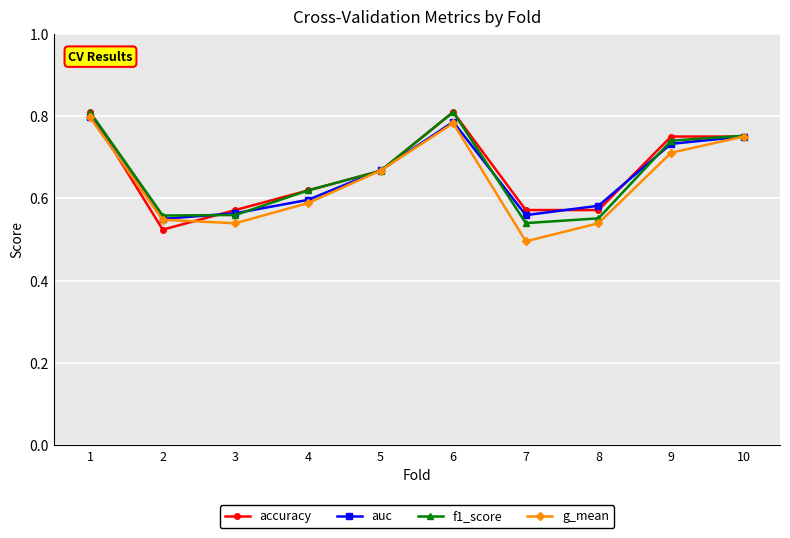

Which category has the lowest value across all series?

7